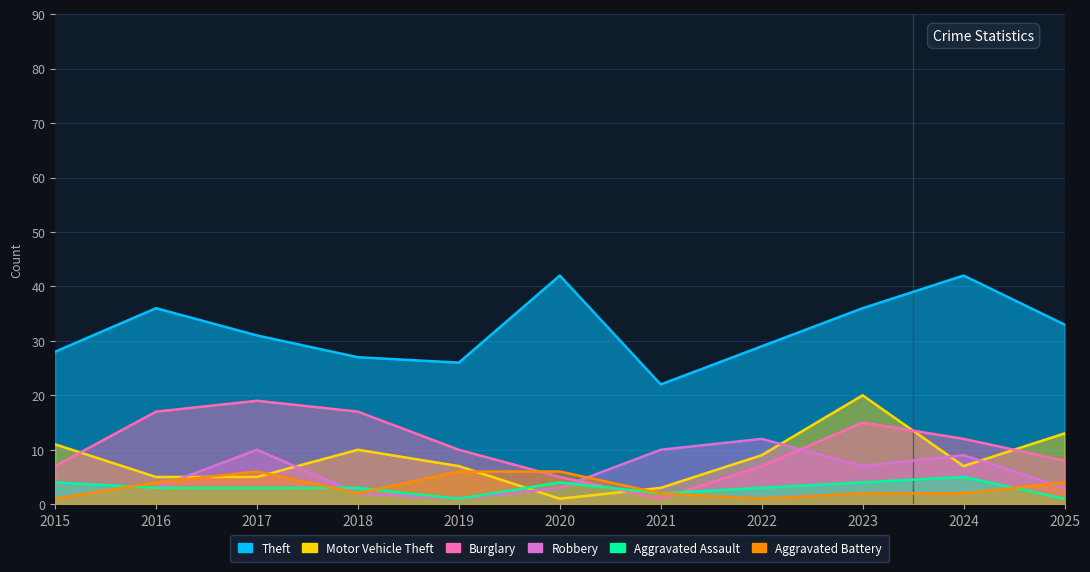

The value of Theft at 2022 is 18. True or false?

False